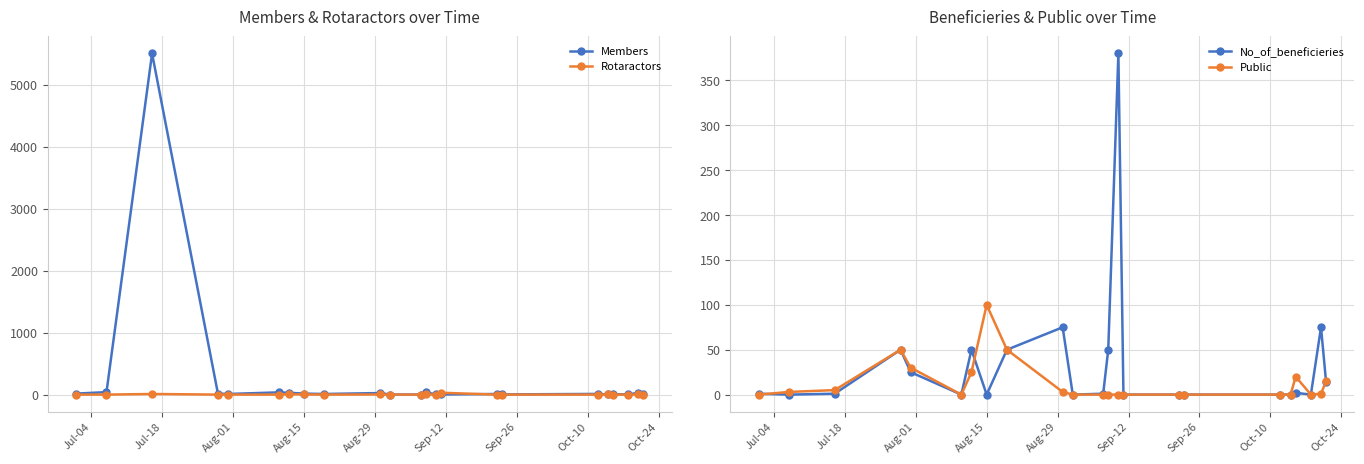

List the series in order of their peak value, highest first.

Members, No_of_beneficieries, Public, Rotaractors